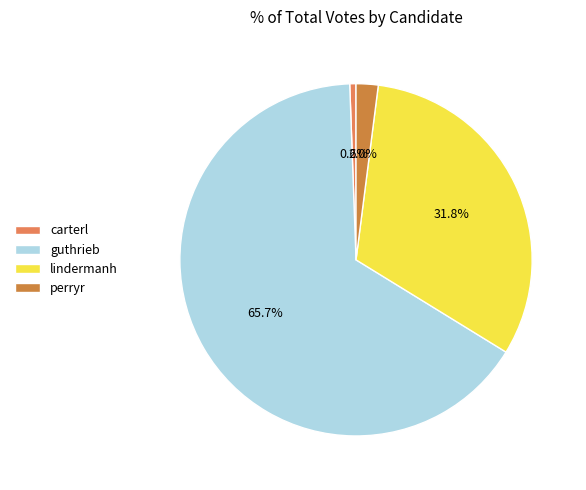

Between guthrieb and lindermanh, which is larger?

guthrieb